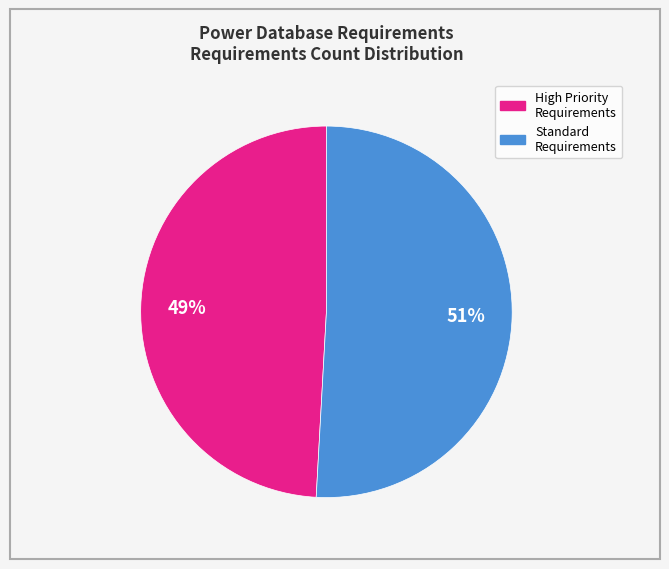

Does any single category account for the majority?

Yes